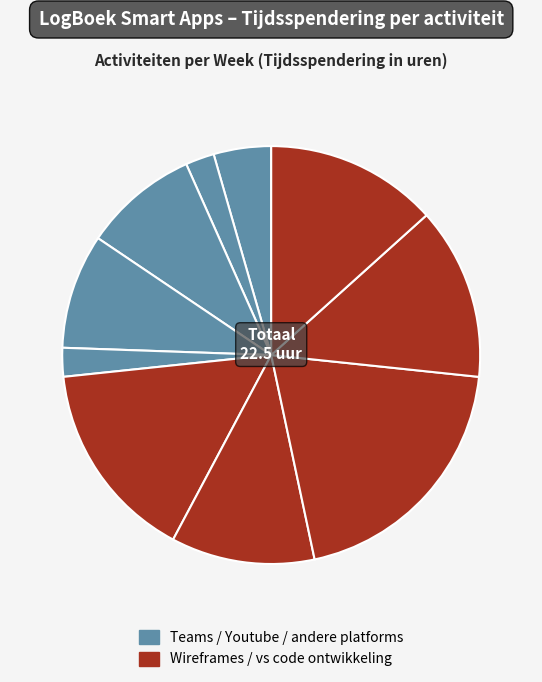

Count the number of slices in the pie.

10